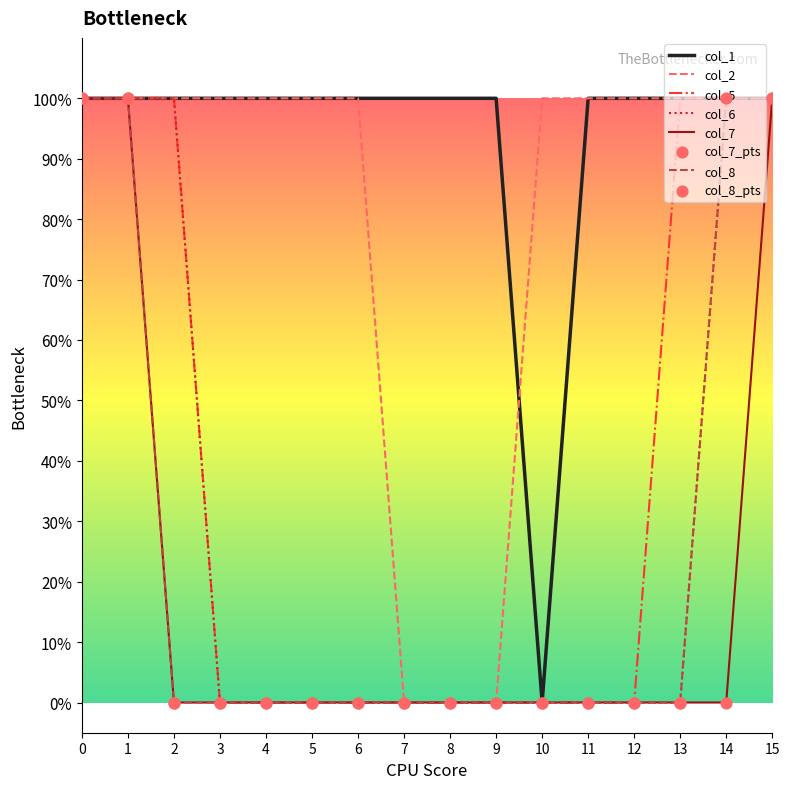

Is the value of col_6 at 14 greater than the value of col_8 at 5?

Yes